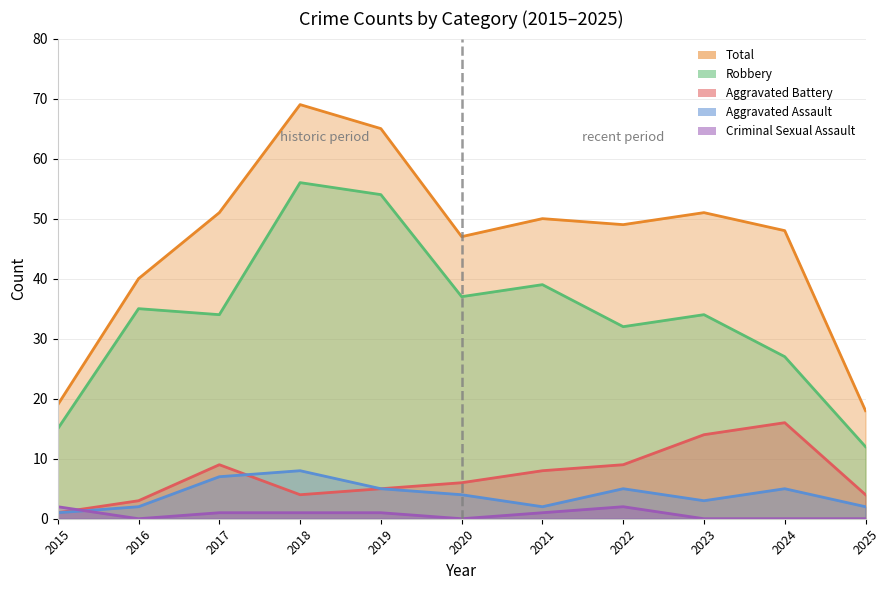

What is the value of the Total point at the 3rd from the left?

51